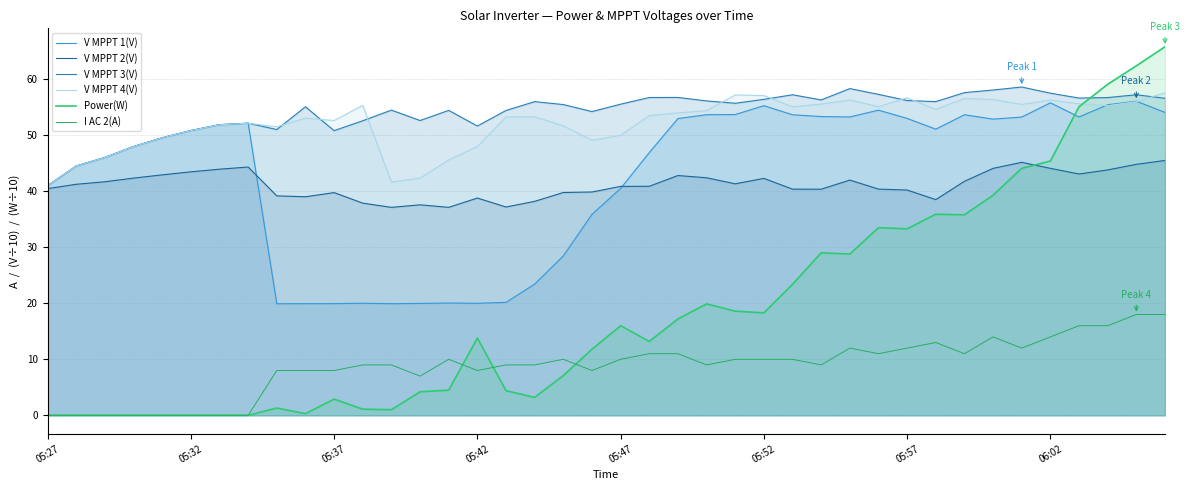

How many lines are shown in the chart?

6